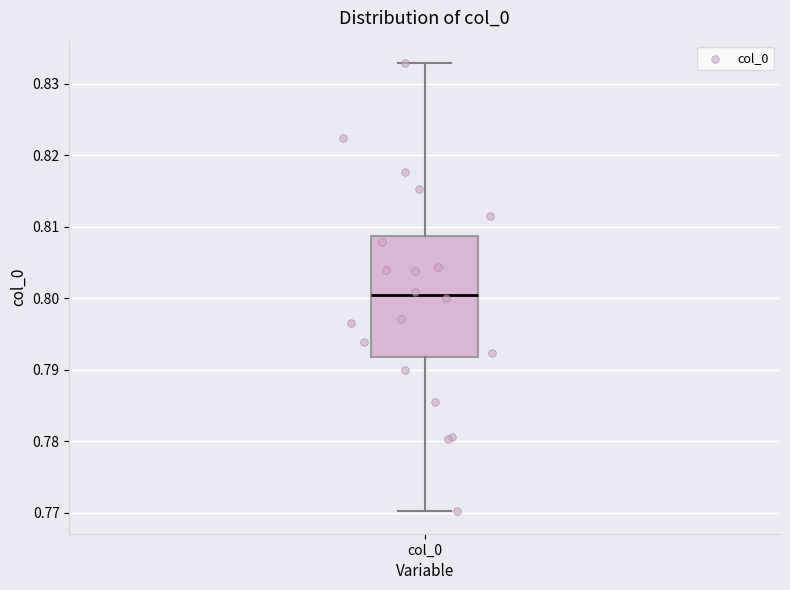

Transcribe this box plot: give where the median line is, the range the box spans, and where the two whiskers end, as read against the y-axis. The values are not printed on the chart, so give them approximately, as read against the axis.

median 0.800, box 0.792 to 0.809, whiskers 0.770 to 0.833